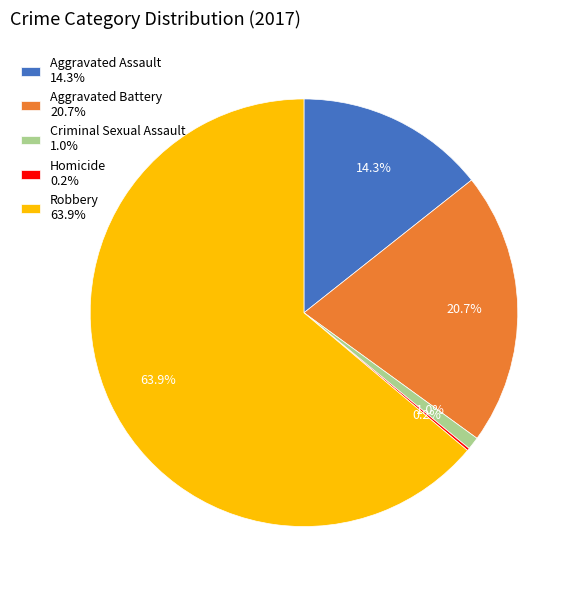

What portion of the pie excludes Aggravated Battery 20.7%?

79.3%